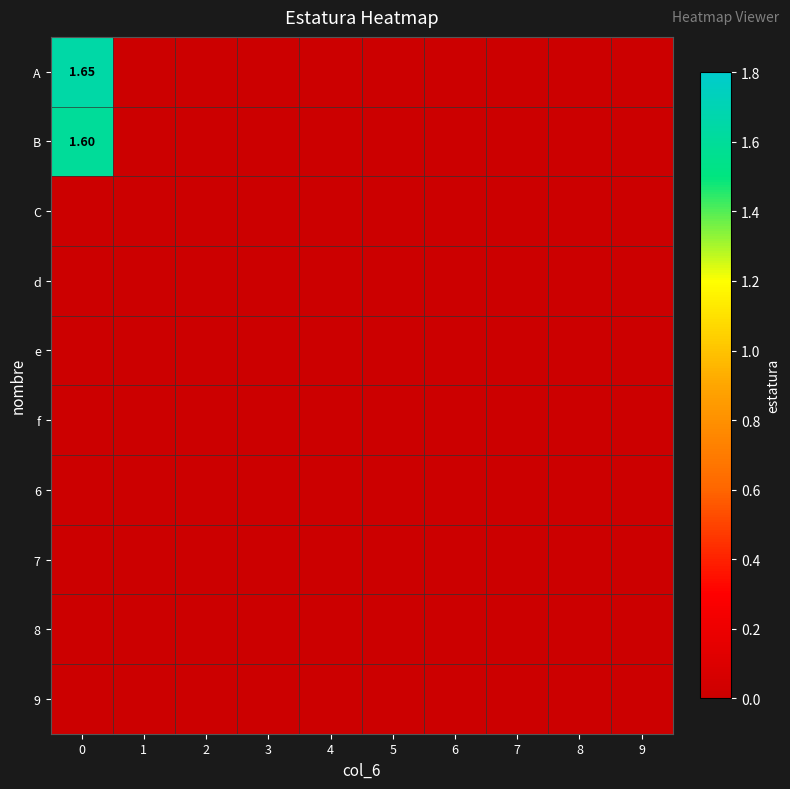

The value of 9 at 1 is 0.0. True or false?

True